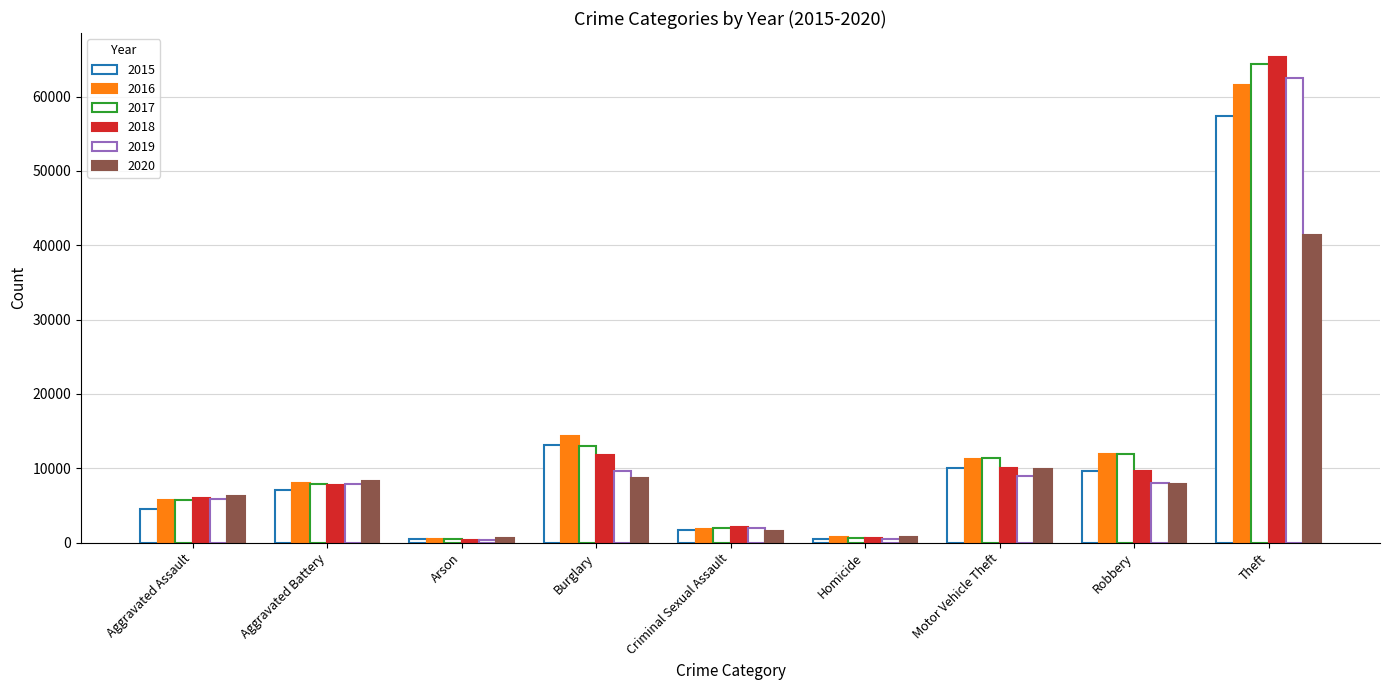

Rank the categories by 2020 value from lowest to highest.

Arson, Homicide, Criminal Sexual Assault, Aggravated Assault, Robbery, Aggravated Battery, Burglary, Motor Vehicle Theft, Theft